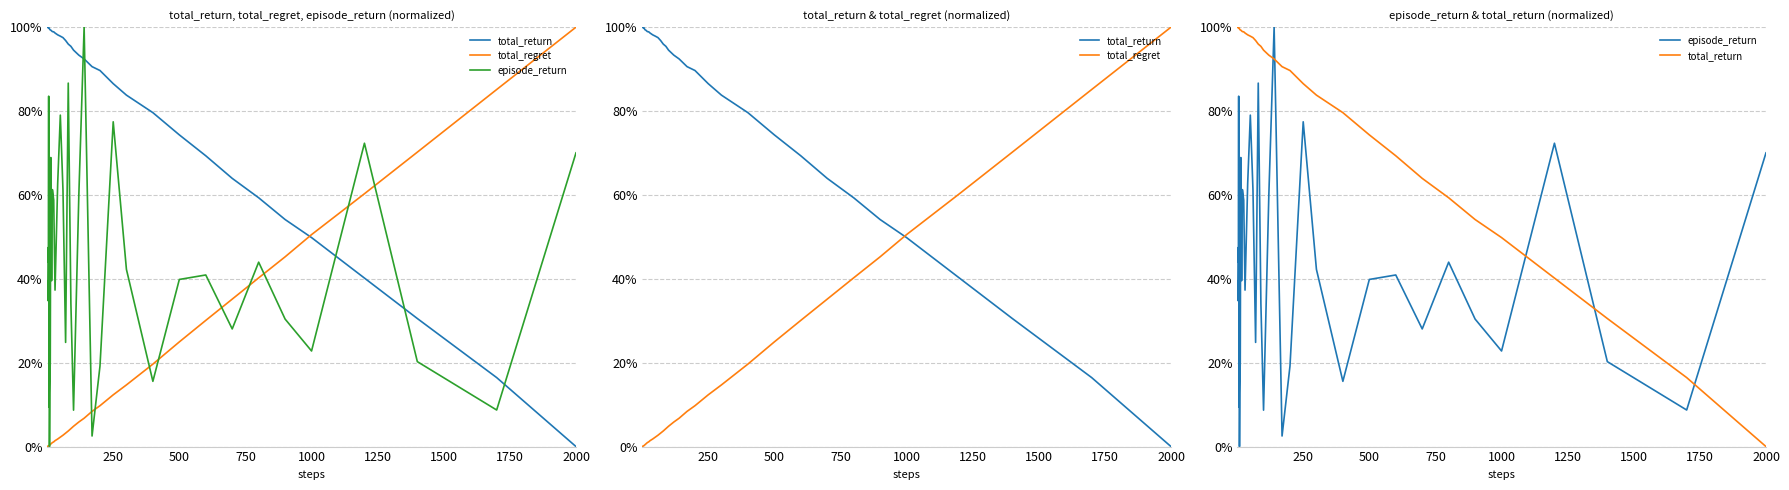

How many times do episode_return and total_regret cross each other?

11